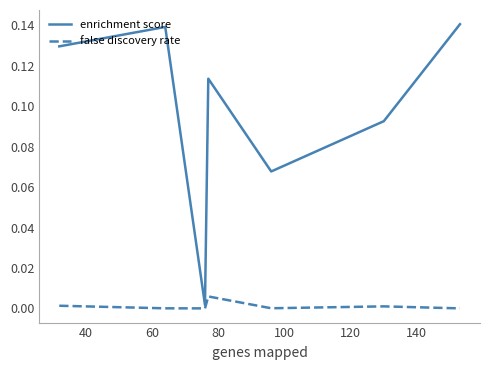

Which series has the largest range (max minus min)?

enrichment score